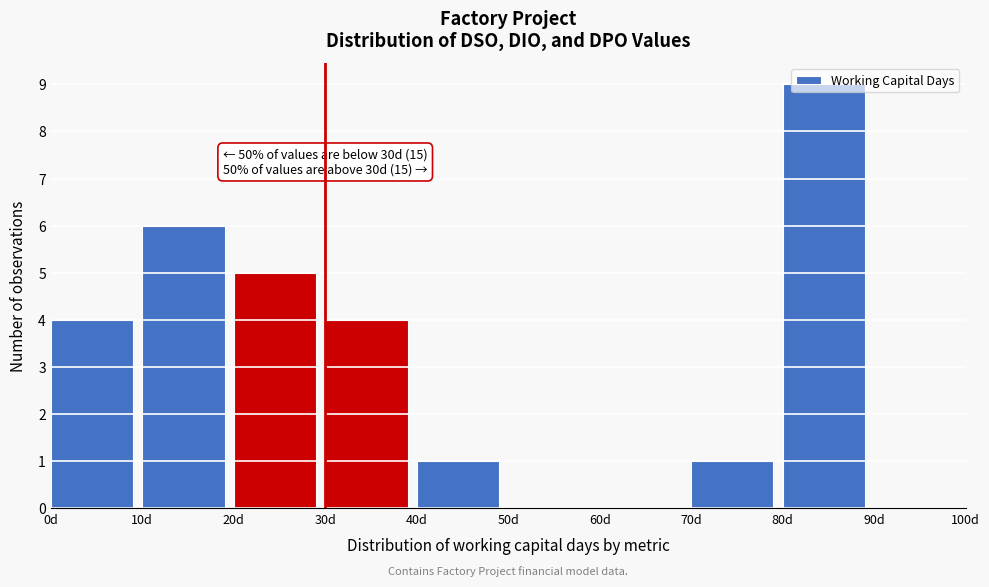

Over which range of the x-axis is the bar tallest?

80 to 90